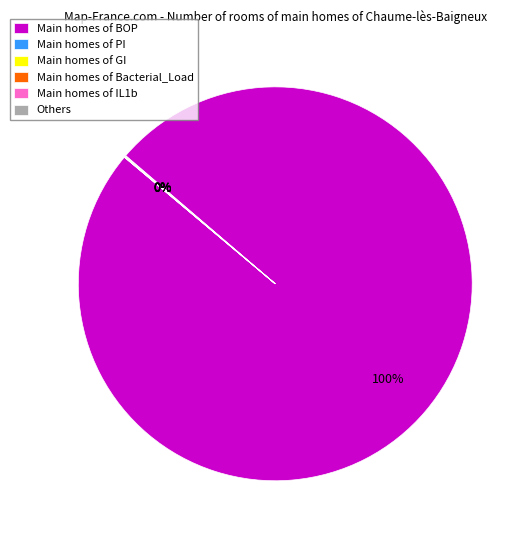

Which slice is the largest?

Main homes of BOP